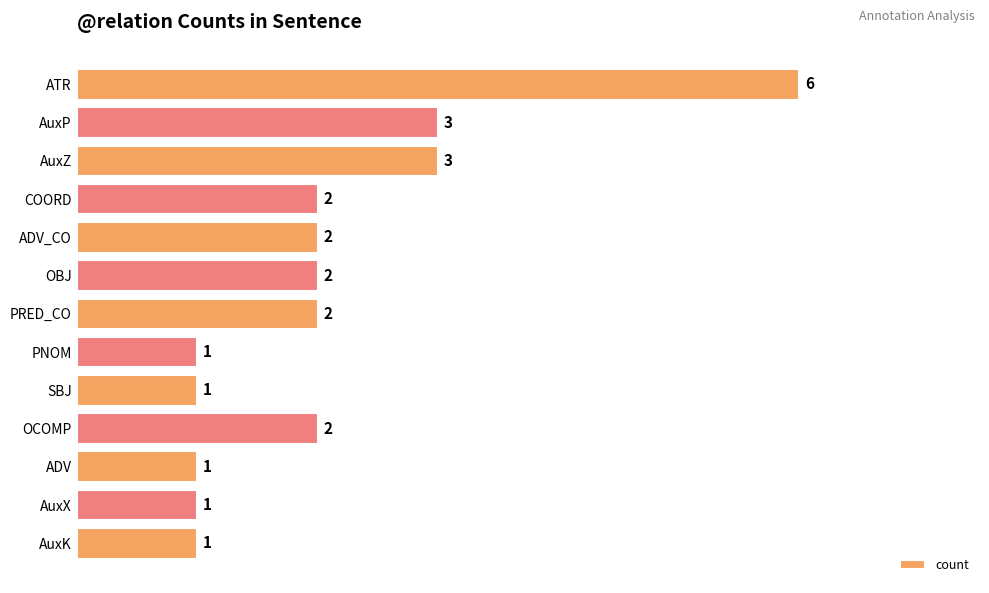

What is the label of the 4th bar from the bottom?

OCOMP